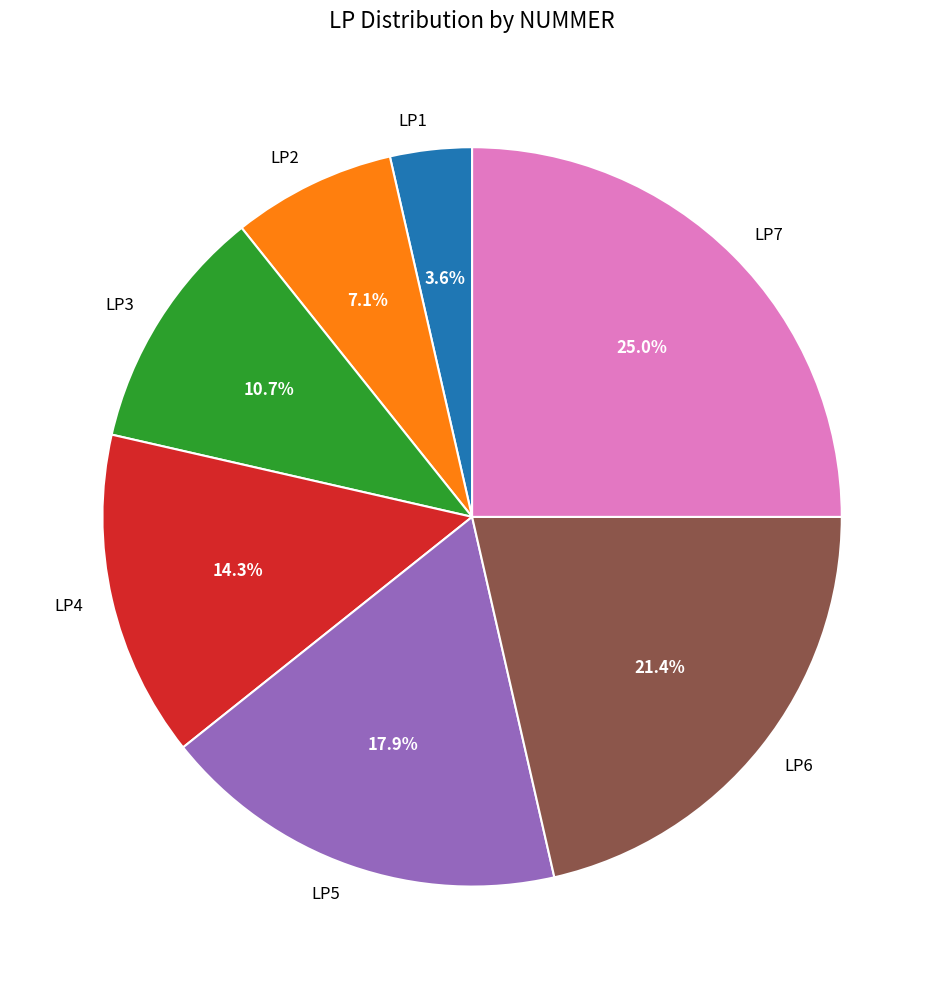

To the nearest percent, what portion does LP7 represent?

25%